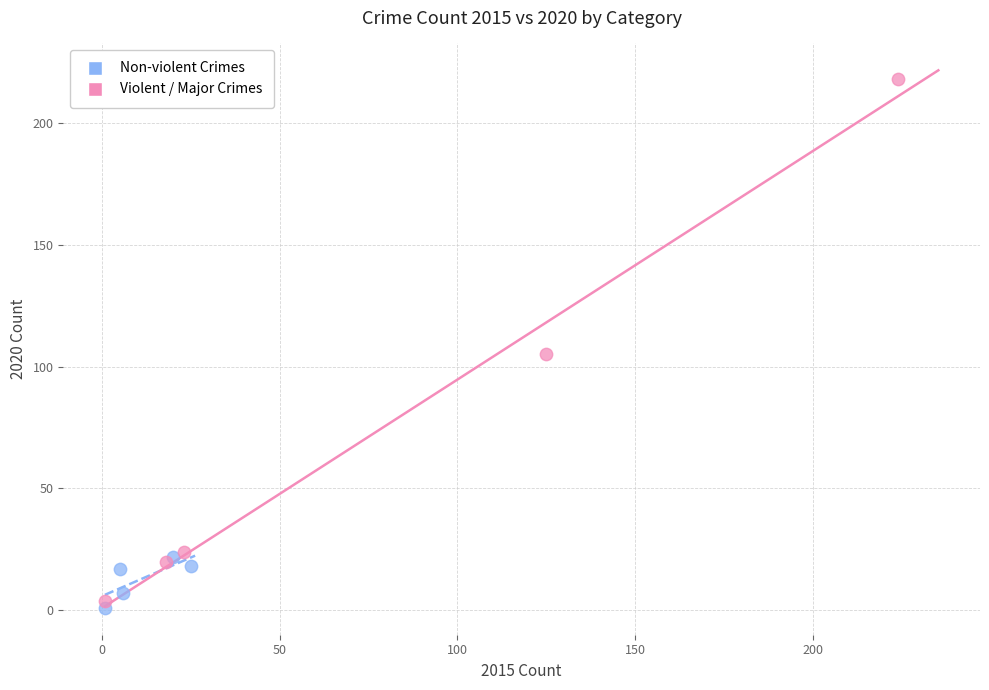

Which series has the largest Y range (max minus min)?

Violent / Major Crimes